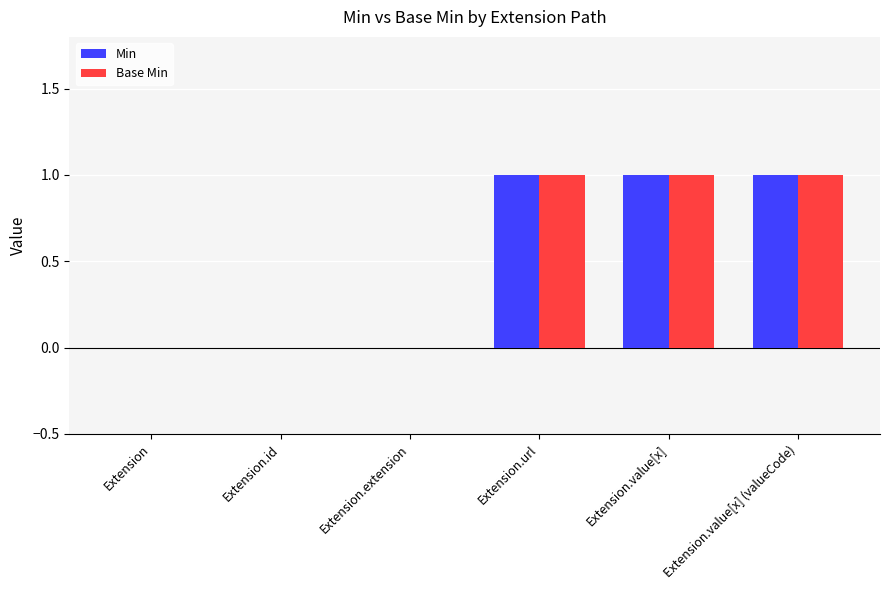

What is the sum of all Min values?

3